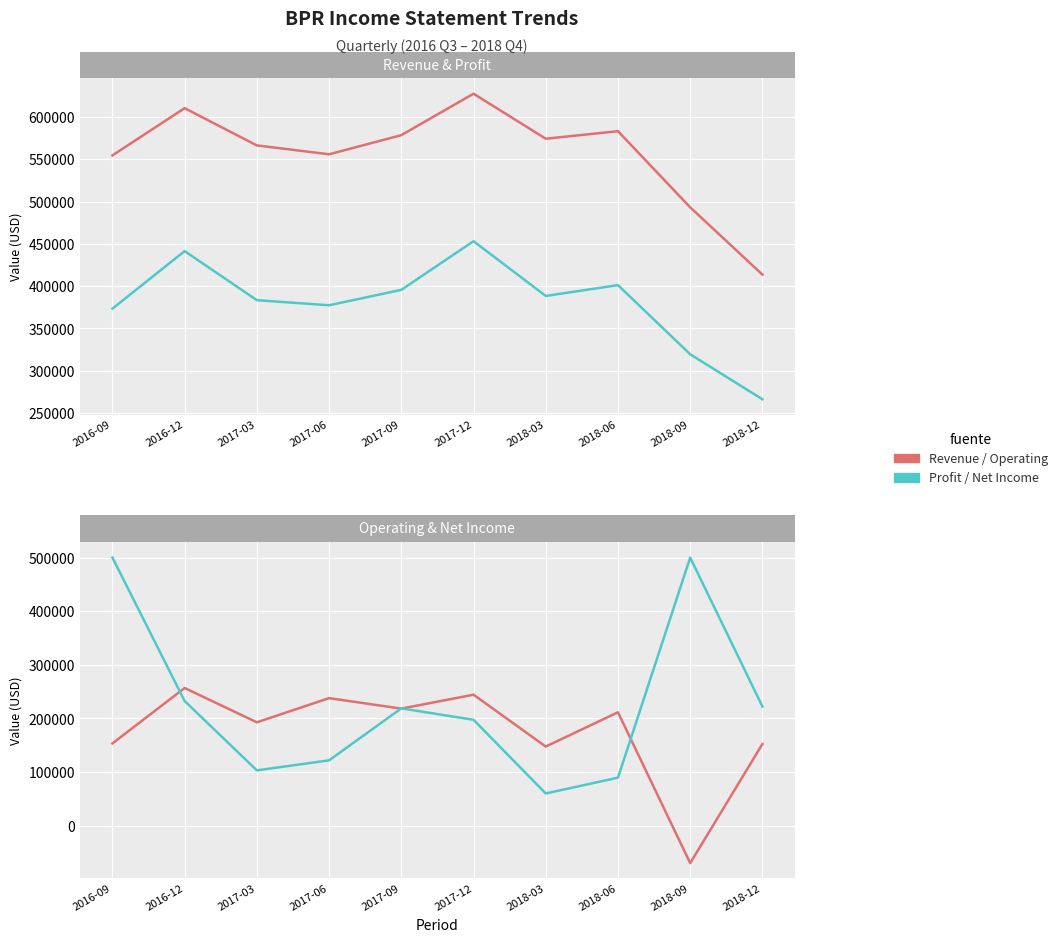

What is the average value of the Operating Income or Loss series?

174510